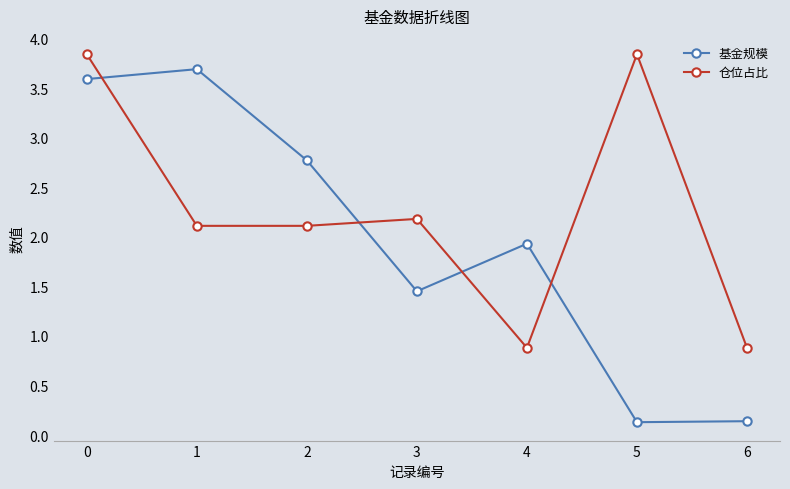

How many lines are shown in the chart?

2